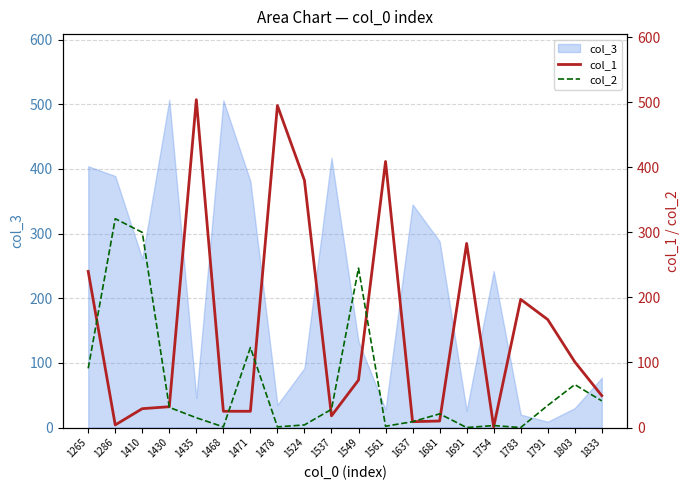

True or false: col_3 has a value of 231 at 1265.

False